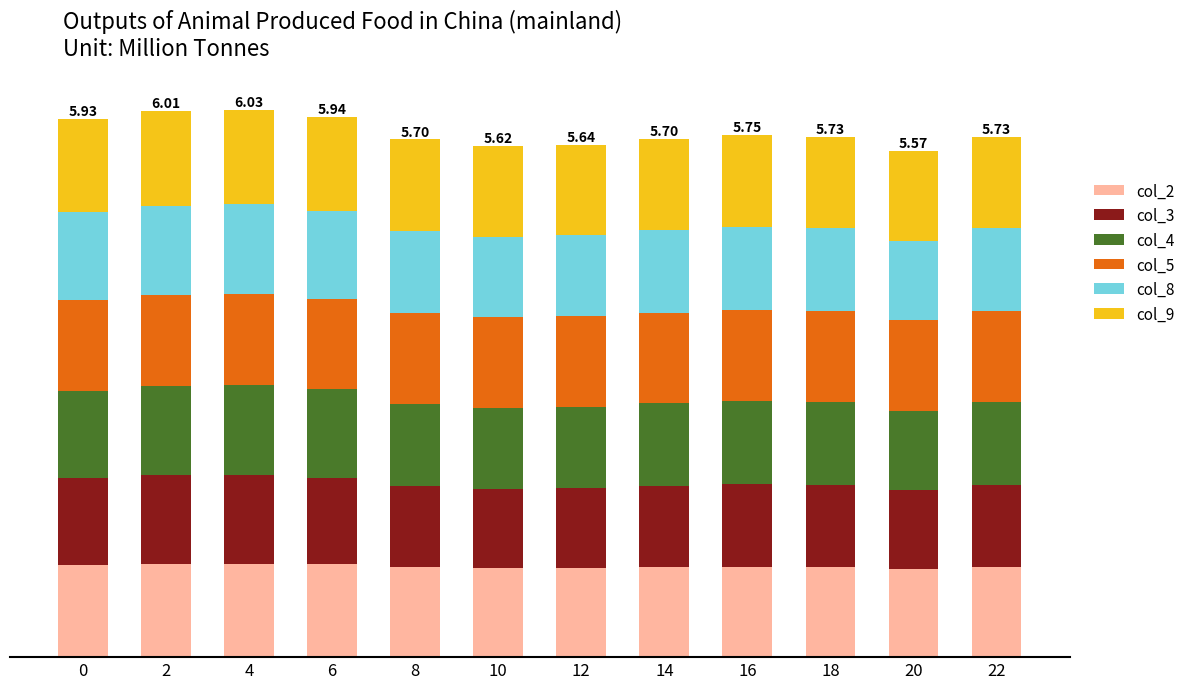

Which series has the widest spread of values?

col_3